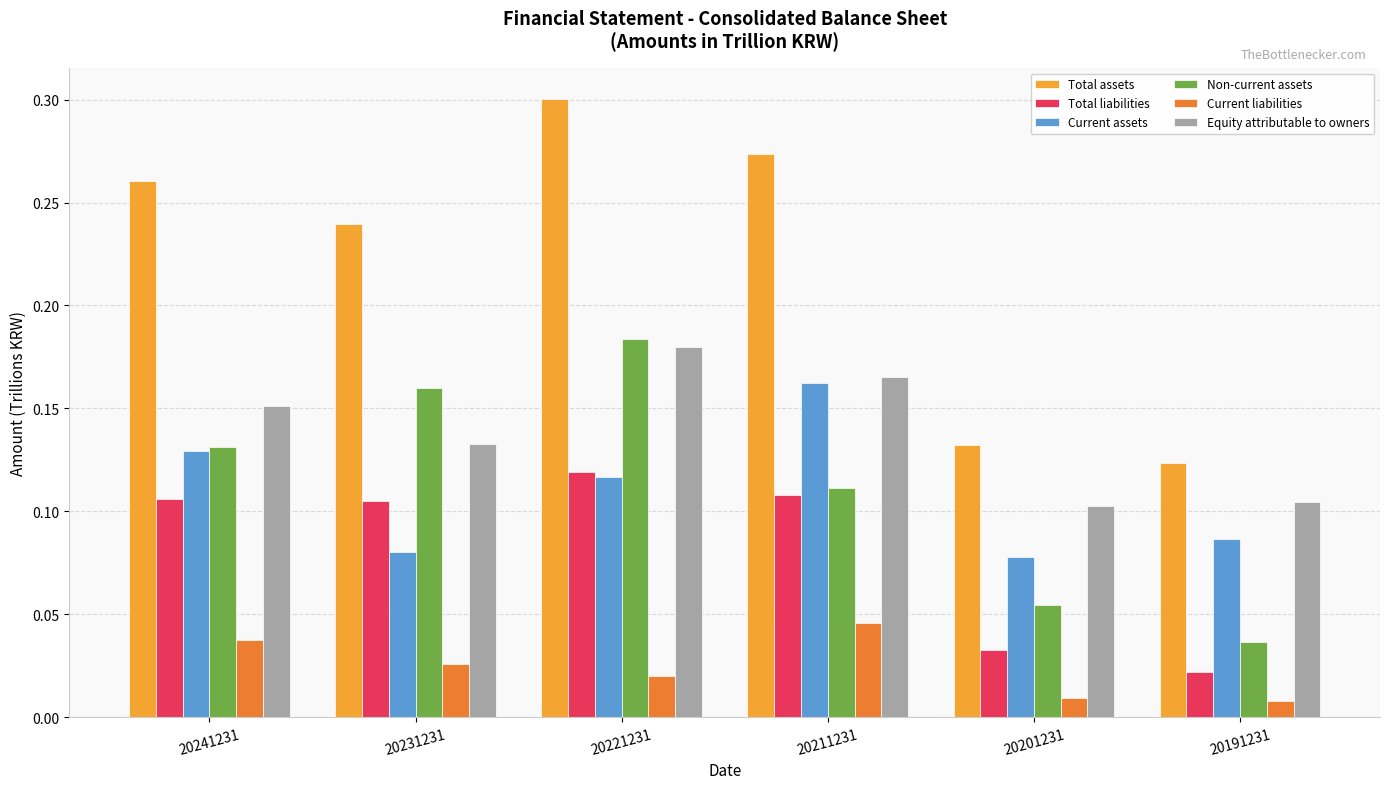

How many bars are there in total?

36